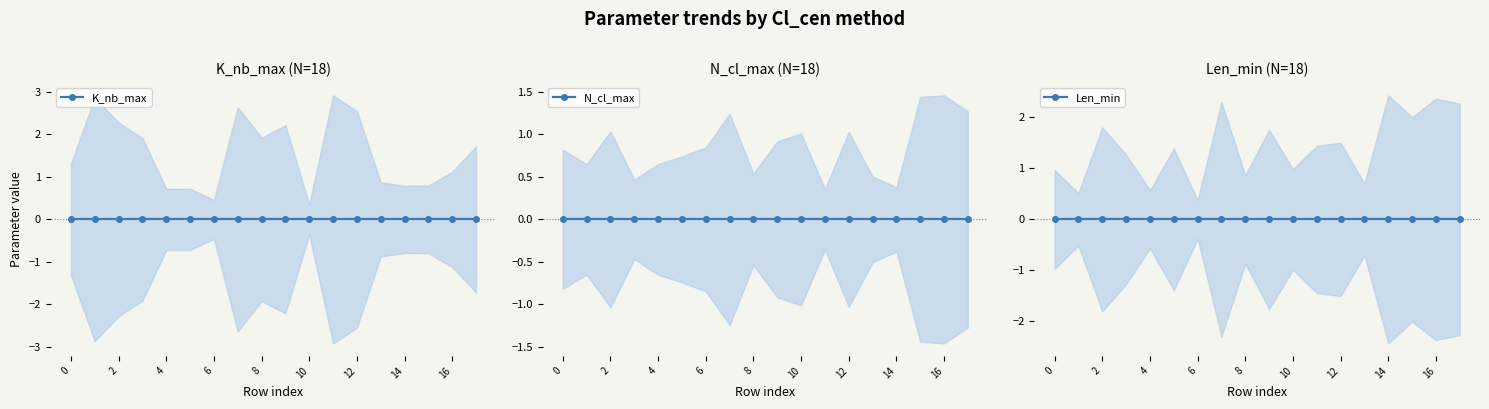

True or false: N_cl_max and Len_min intersect in this chart.

False